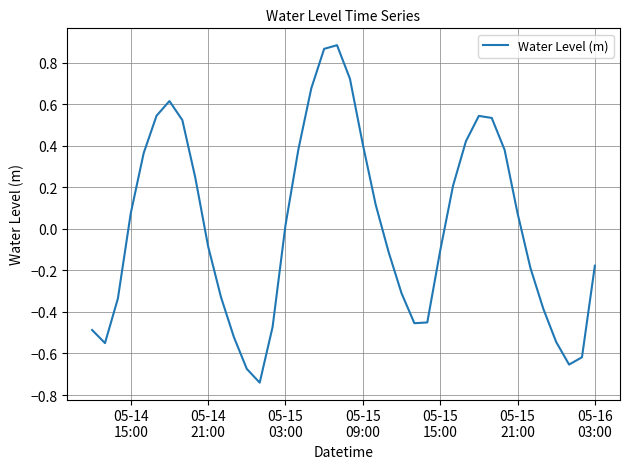

What is the difference between the maximum and minimum values?

1.6